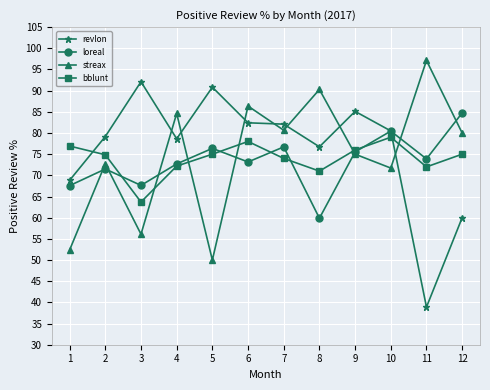

What value does the revlon series have at 11?

38.9